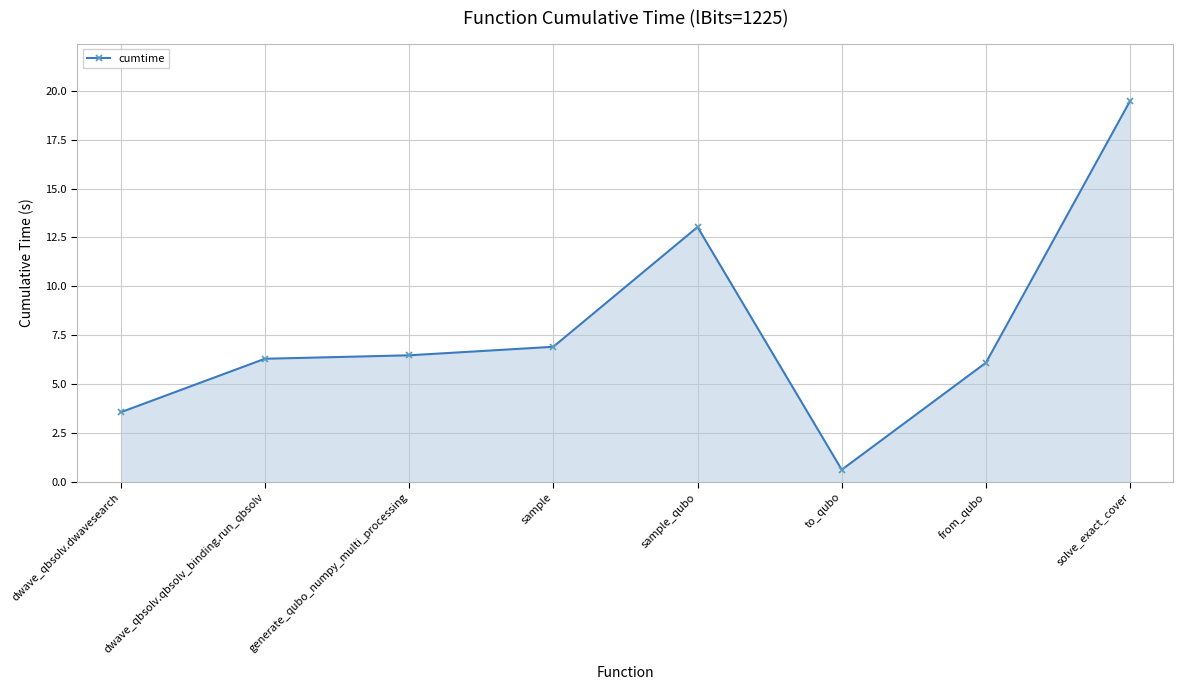

What is the ratio of the value at generate_qubo_numpy_multi_processing to the value at dwave_qbsolv.dwavesearch?

1.8